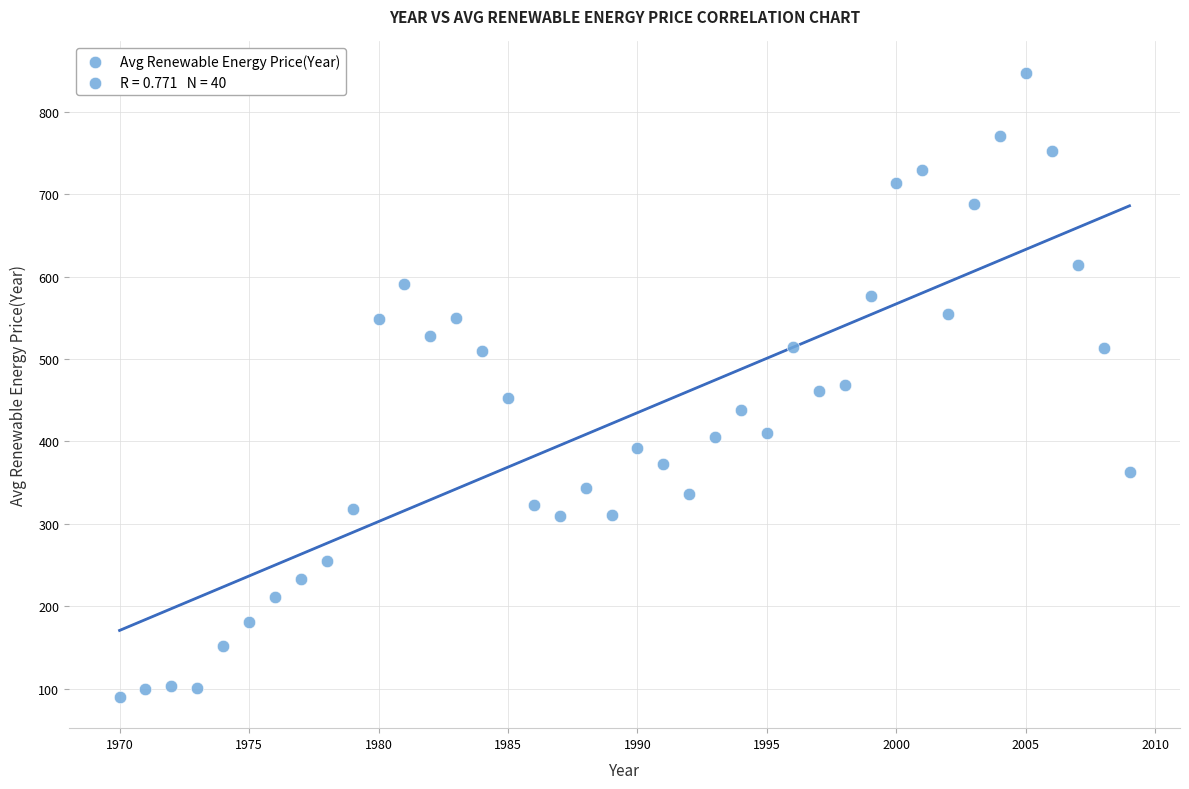

What is the range of Y values (max minus min)?

757.9